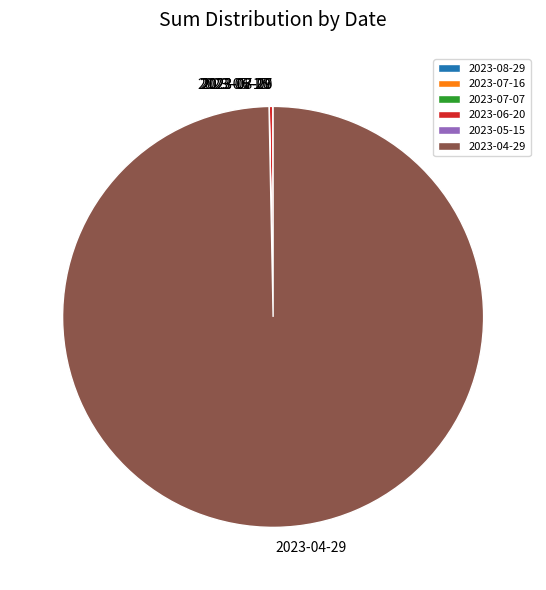

Which category has the biggest portion of the pie?

2023-04-29